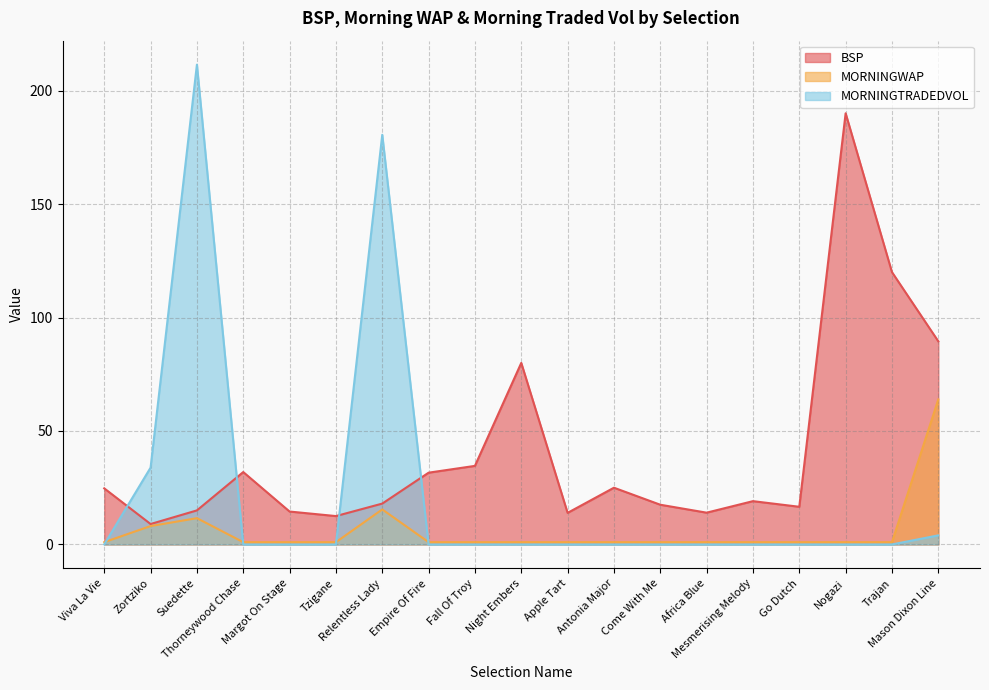

How many interior local peaks does the MORNINGTRADEDVOL series have?

2